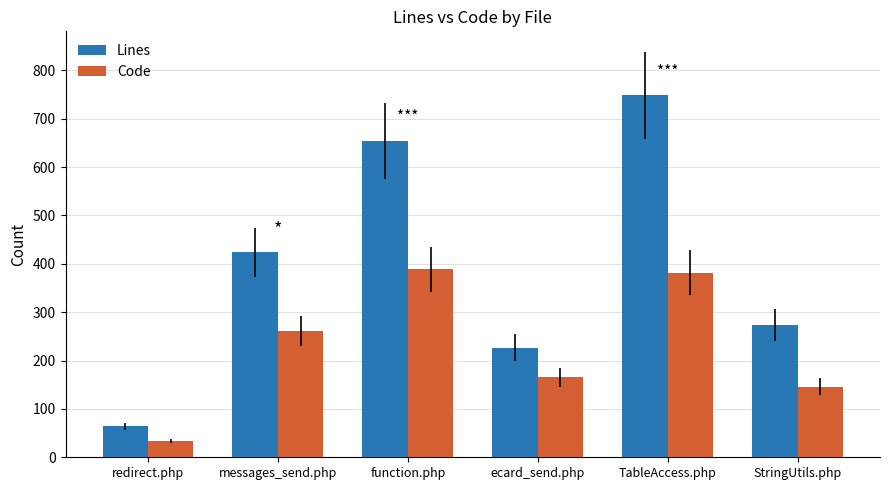

What is the label of the 3rd bar from the left?

function.php